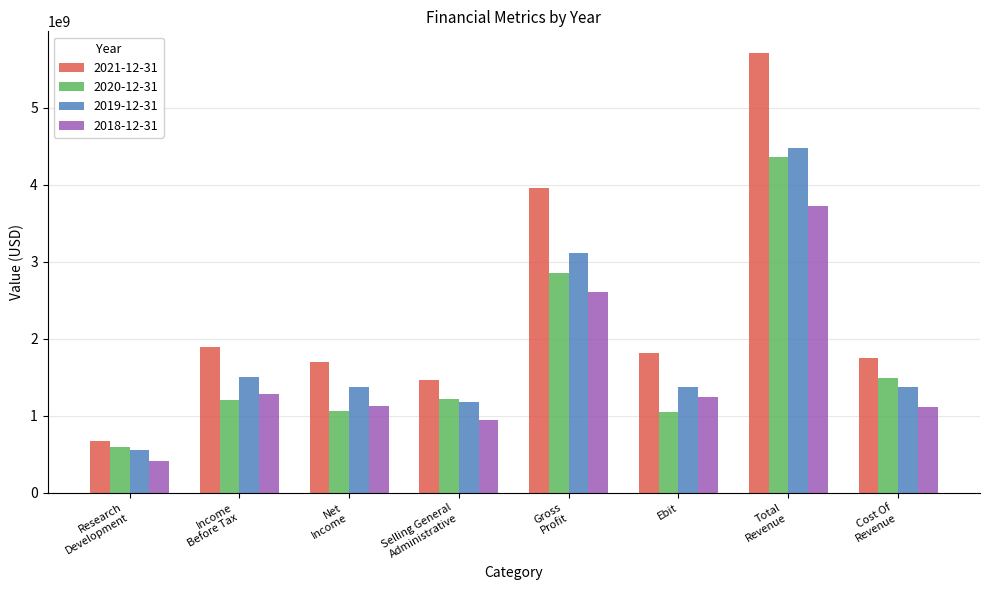

What are all the series names shown in the legend?

2021-12-31, 2020-12-31, 2019-12-31, 2018-12-31